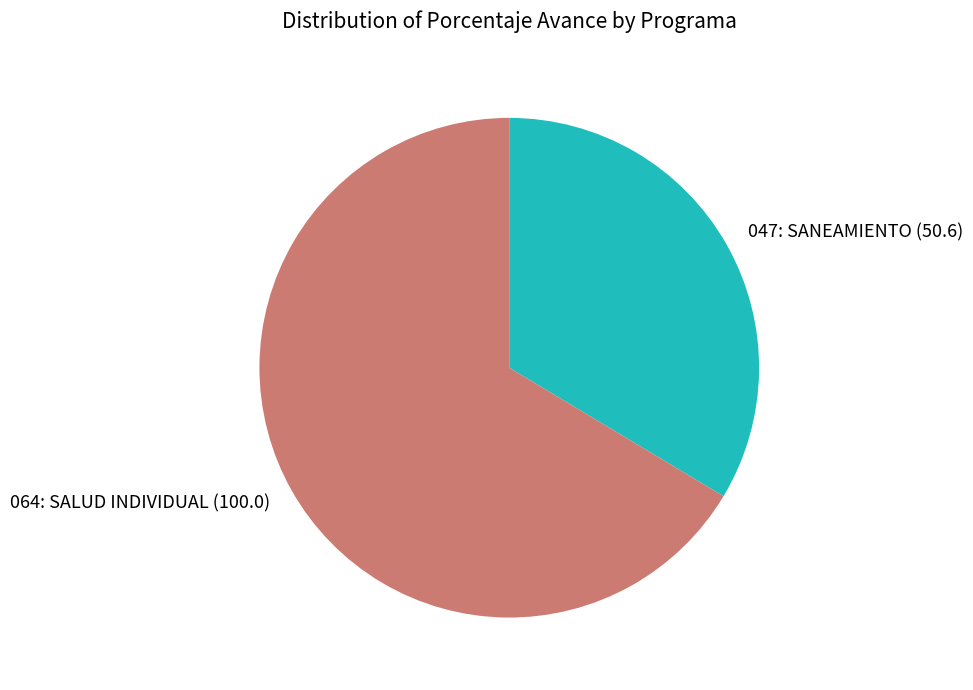

Count the number of slices in the pie.

2